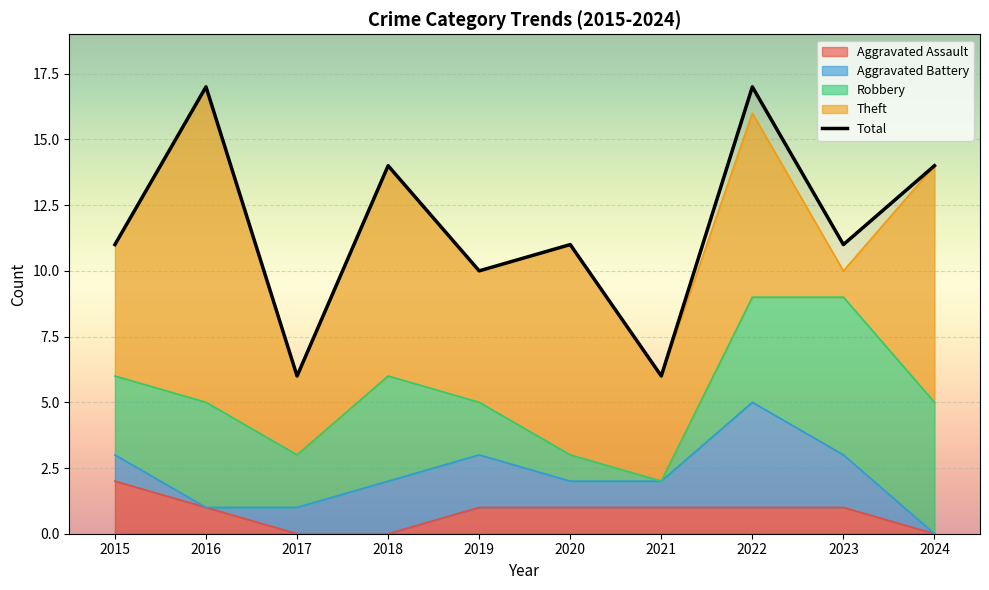

Count the number of categories in the chart.

10